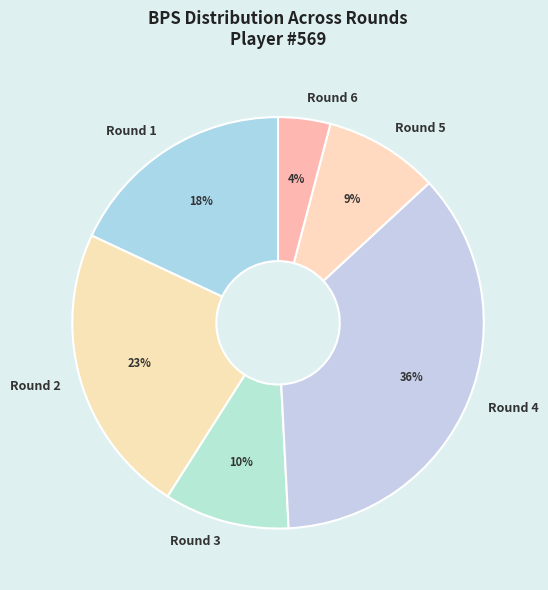

Do Round 5 and Round 3 together represent more than half of the pie?

No